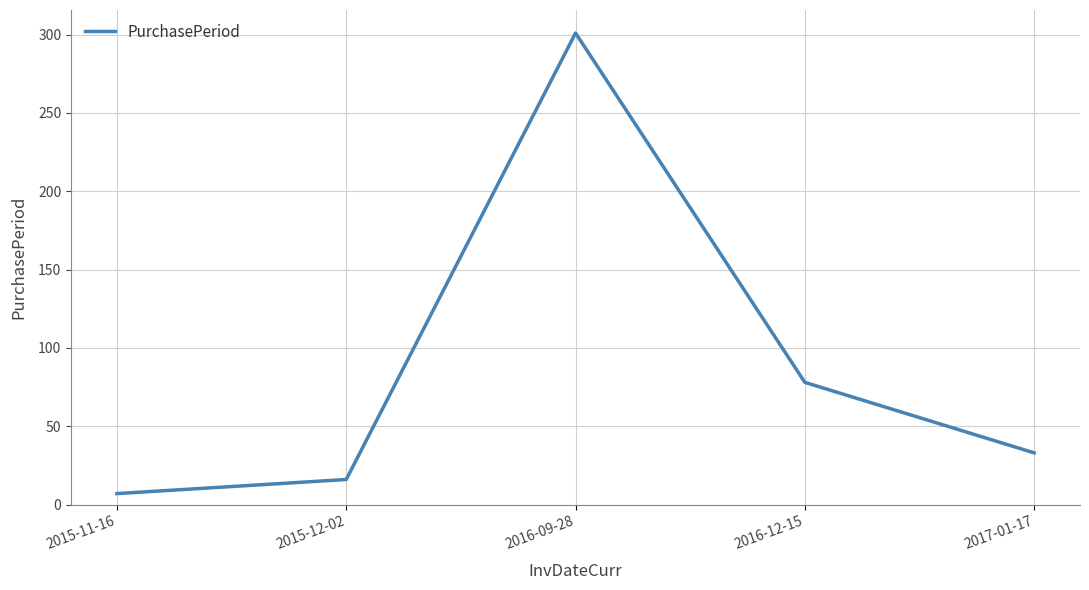

List the labels in order of value, largest first.

2016-09-28, 2016-12-15, 2017-01-17, 2015-12-02, 2015-11-16